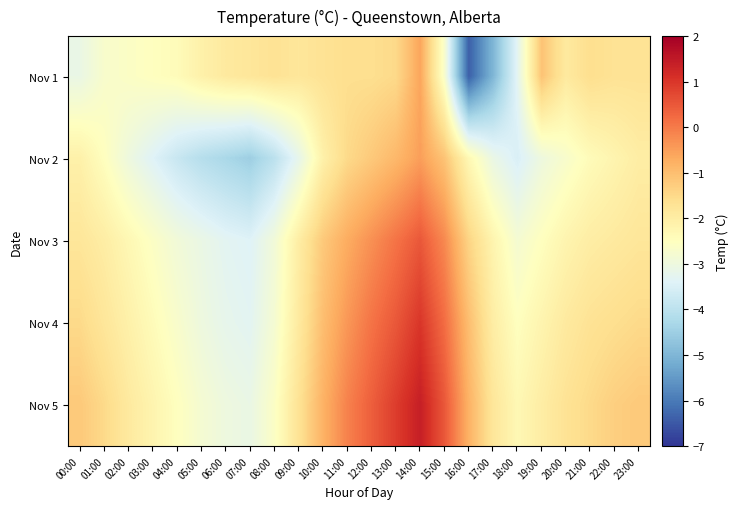

Reading left to right, transcribe all the data shown in this chart.

Nov 1: 00:00=-3.1	01:00=-2.7	02:00=-2.6	03:00=-2.5	04:00=-2.4	05:00=-2.1	06:00=-1.9	07:00=-1.8	08:00=-1.7	09:00=-1.8	10:00=-1.7	11:00=-1.6	12:00=-1.6	13:00=-1.5	14:00=-0.6	15:00=-2.7	16:00=-6.4	17:00=-5.0	18:00=-3.3	19:00=-1.1	20:00=-1.9	21:00=-1.6	22:00=-1.7	23:00=-1.7
Nov 2: 00:00=-2.1	01:00=-2.5	02:00=-3.0	03:00=-3.4	04:00=-3.8	05:00=-4.1	06:00=-4.3	07:00=-4.5	08:00=-4.0	09:00=-3.2	10:00=-2.1	11:00=-1.5	12:00=-1.2	13:00=-0.9	14:00=-0.5	15:00=-1.1	16:00=-2.3	17:00=-3.1	18:00=-3.5	19:00=-3.0	20:00=-2.7	21:00=-2.4	22:00=-2.2	23:00=-2.0
Nov 3: 00:00=-1.8	01:00=-2.0	02:00=-2.3	03:00=-2.6	04:00=-2.9	05:00=-3.1	06:00=-3.3	07:00=-3.4	08:00=-2.9	09:00=-2.0	10:00=-1.2	11:00=-0.7	12:00=-0.3	13:00=0.1	14:00=0.5	15:00=-0.2	16:00=-1.4	17:00=-2.2	18:00=-2.8	19:00=-2.5	20:00=-2.2	21:00=-2.0	22:00=-1.9	23:00=-1.8
Nov 4: 00:00=-1.5	01:00=-1.8	02:00=-2.1	03:00=-2.4	04:00=-2.7	05:00=-3.0	06:00=-3.2	07:00=-3.3	08:00=-2.8	09:00=-1.9	10:00=-1.0	11:00=-0.4	12:00=0.1	13:00=0.5	14:00=1.0	15:00=0.2	16:00=-1.0	17:00=-2.0	18:00=-2.5	19:00=-2.2	20:00=-1.9	21:00=-1.7	22:00=-1.6	23:00=-1.5
Nov 5: 00:00=-1.2	01:00=-1.5	02:00=-1.9	03:00=-2.2	04:00=-2.5	05:00=-2.8	06:00=-3.0	07:00=-3.1	08:00=-2.6	09:00=-1.7	10:00=-0.8	11:00=-0.1	12:00=0.4	13:00=0.9	14:00=1.4	15:00=0.5	16:00=-0.8	17:00=-1.8	18:00=-2.3	19:00=-2.0	20:00=-1.7	21:00=-1.5	22:00=-1.3	23:00=-1.2